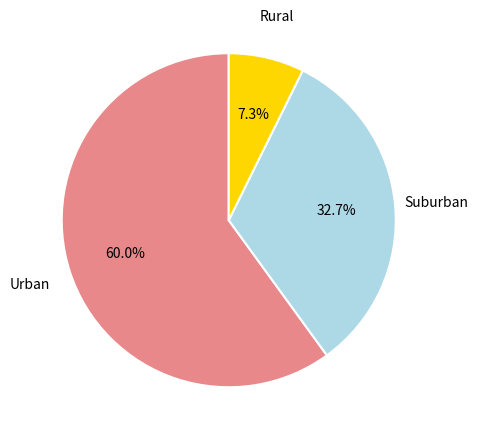

What is the total percentage of Urban and Suburban?

92.7%